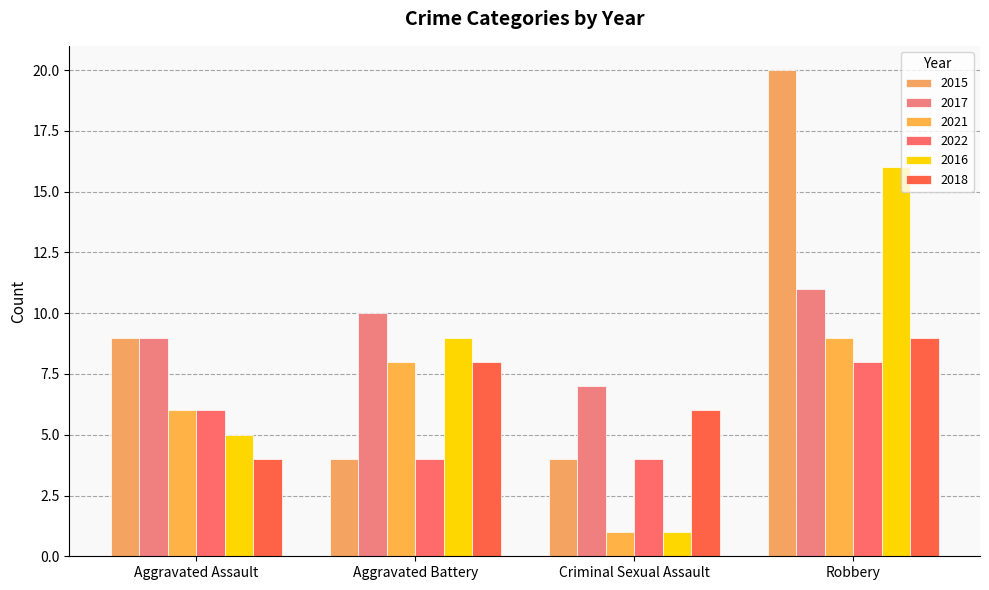

Rank the series at Aggravated Battery from lowest to highest value.

2015, 2022, 2021, 2018, 2016, 2017